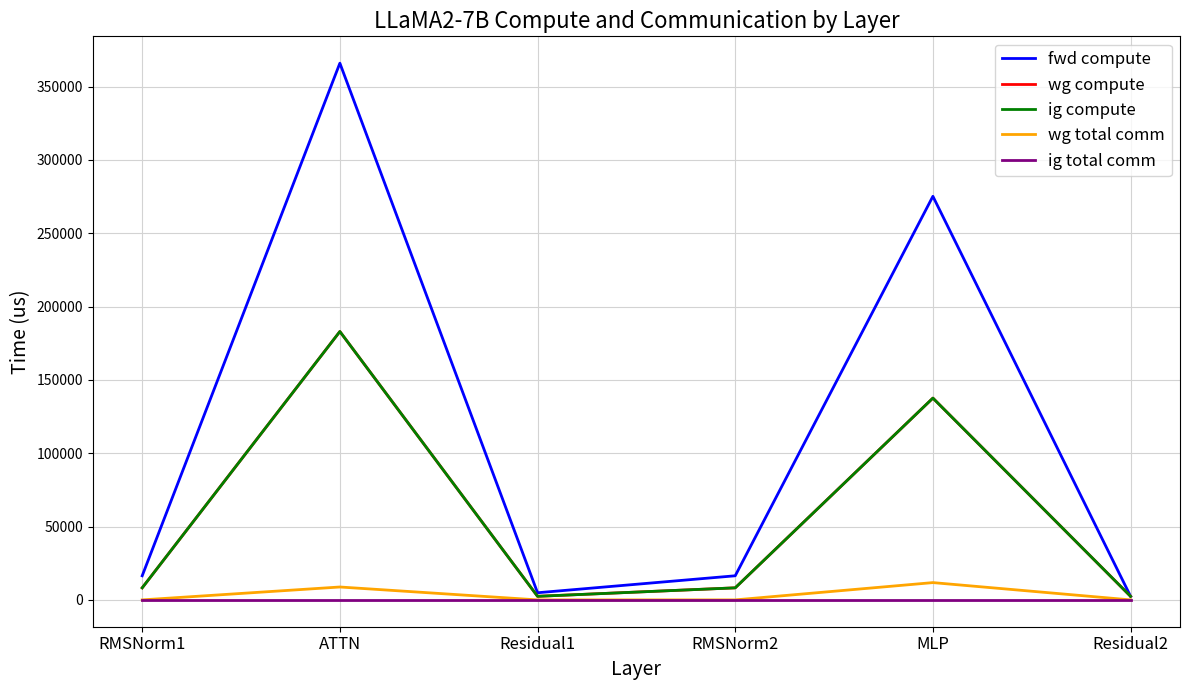

What position from the right is RMSNorm2?

3